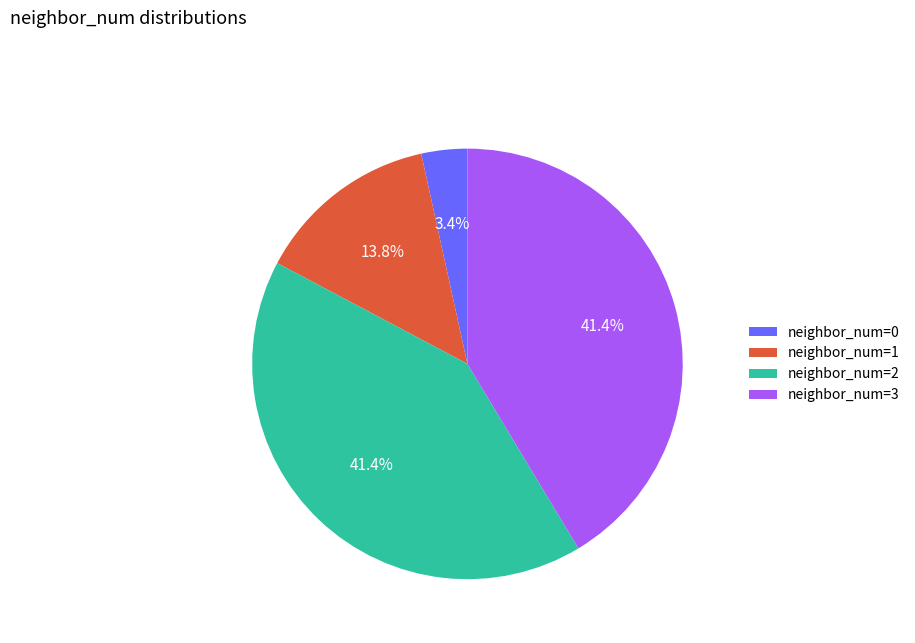

Which slice is the smallest?

neighbor_num=0